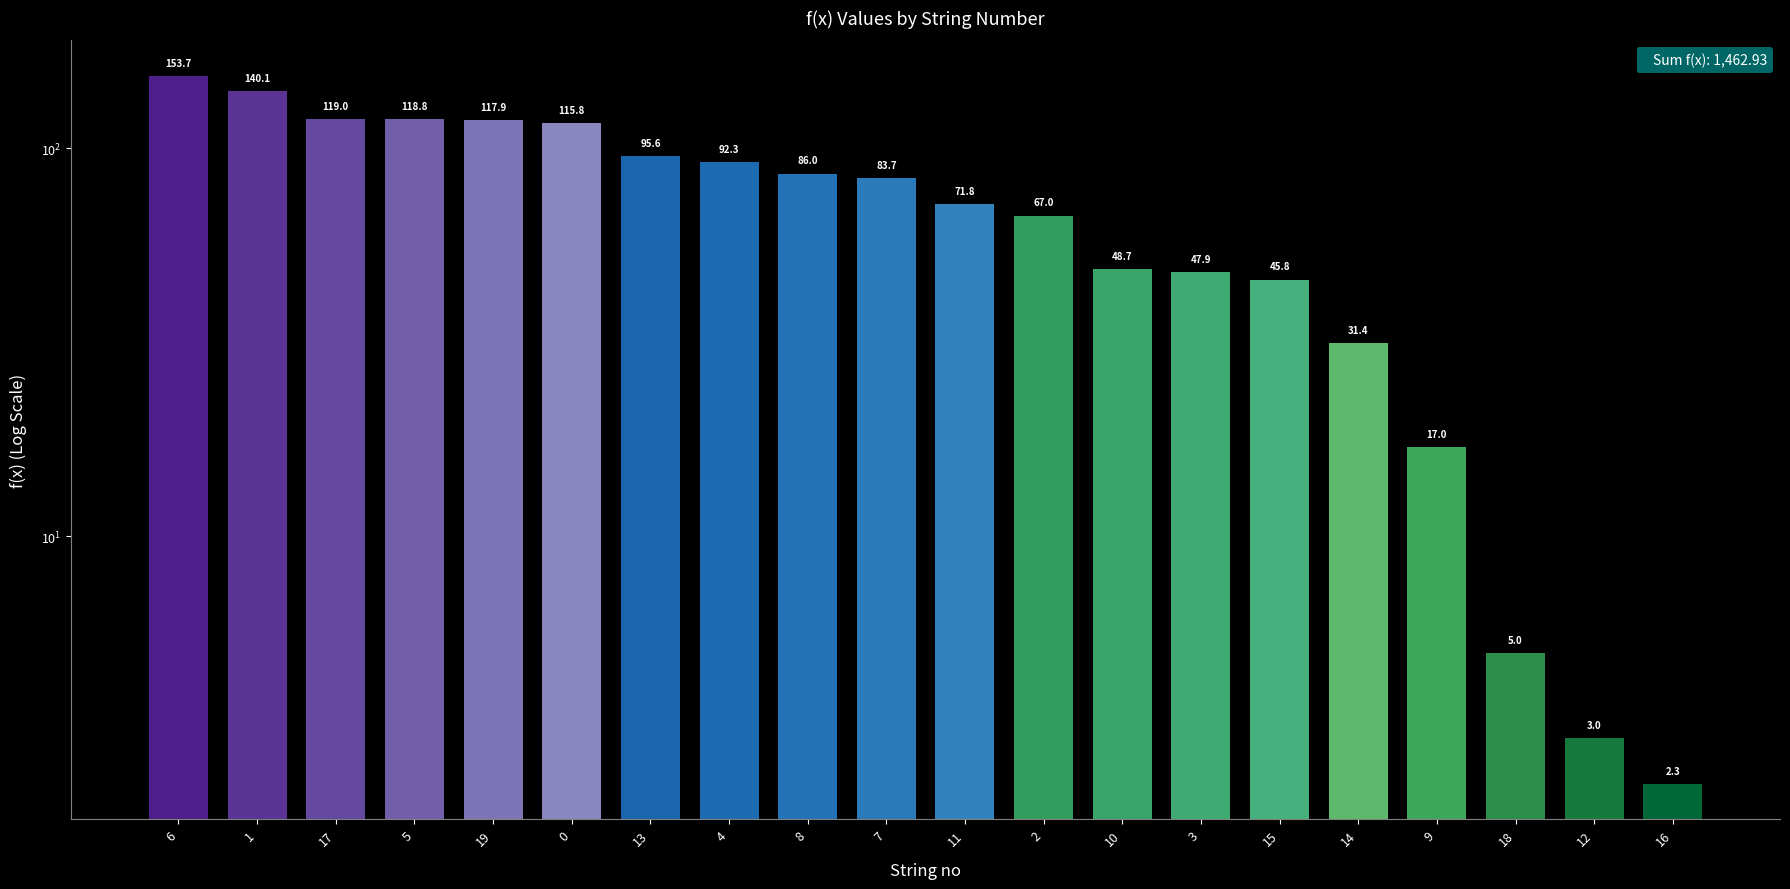

Rank the categories by value from lowest to highest.

16, 12, 18, 9, 14, 15, 3, 10, 2, 11, 7, 8, 4, 13, 0, 19, 5, 17, 1, 6